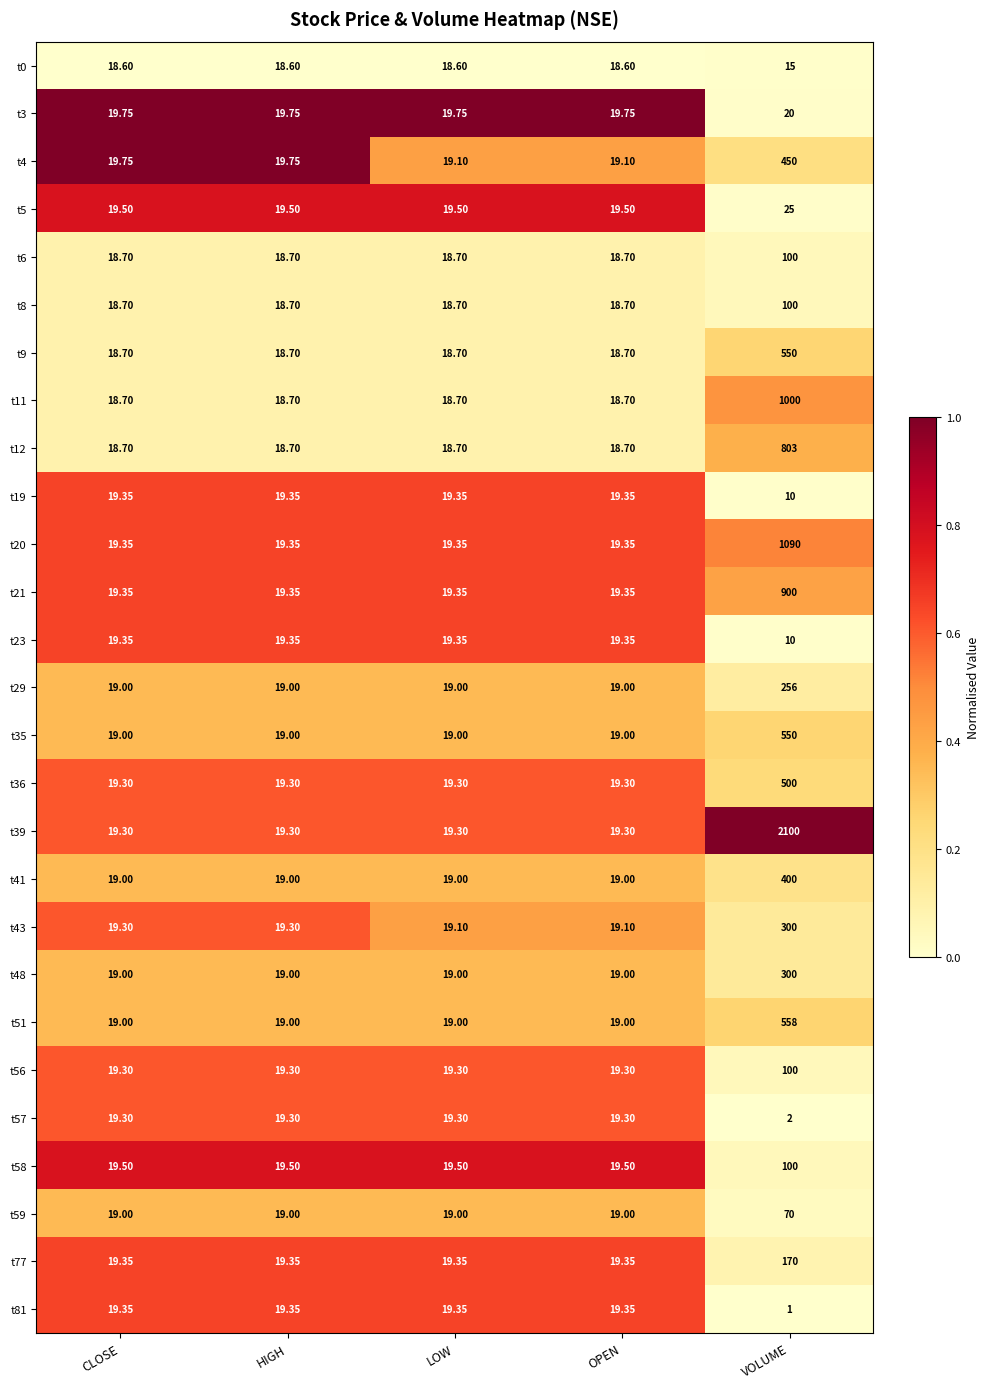

At which category is the sum across all series the highest?

VOLUME